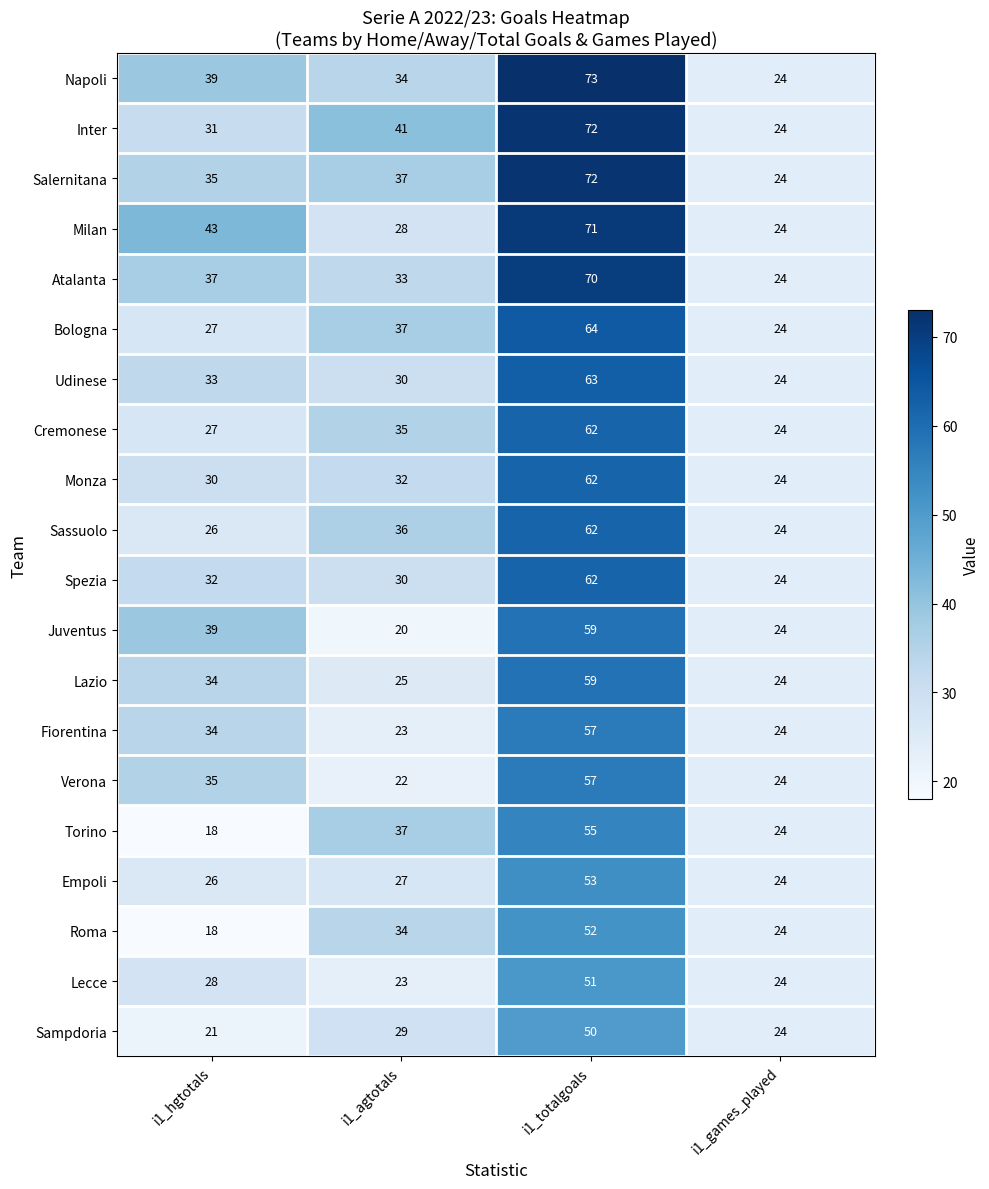

Which series has the largest range (max minus min)?

Napoli